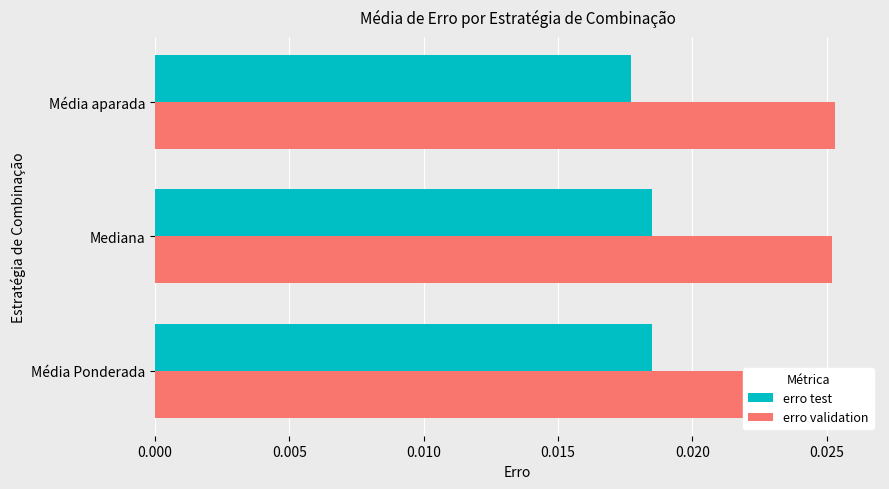

The value of erro test at 0.010 is 0.0. True or false?

False